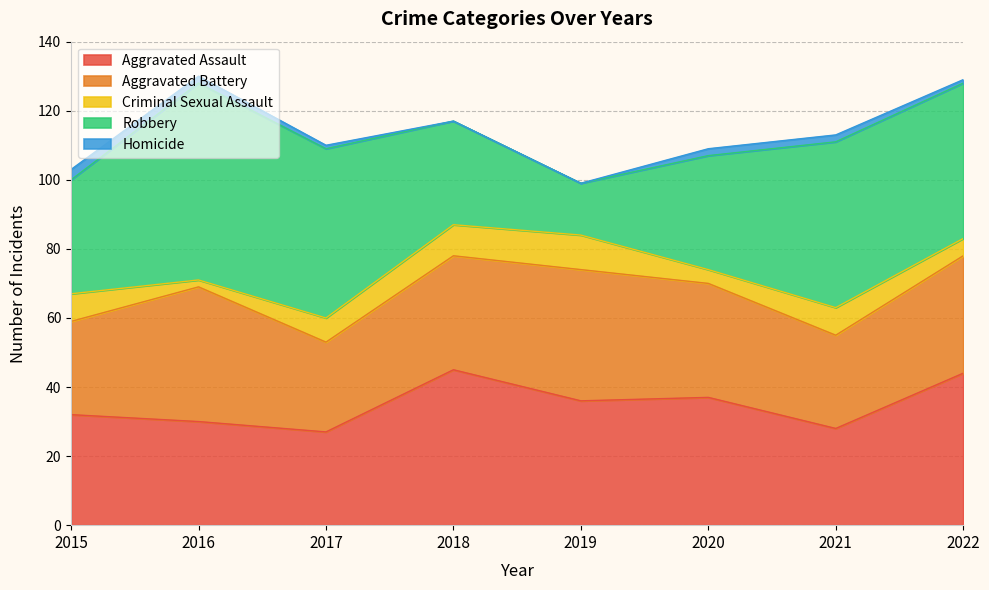

At which category is the sum across all series the highest?

2016